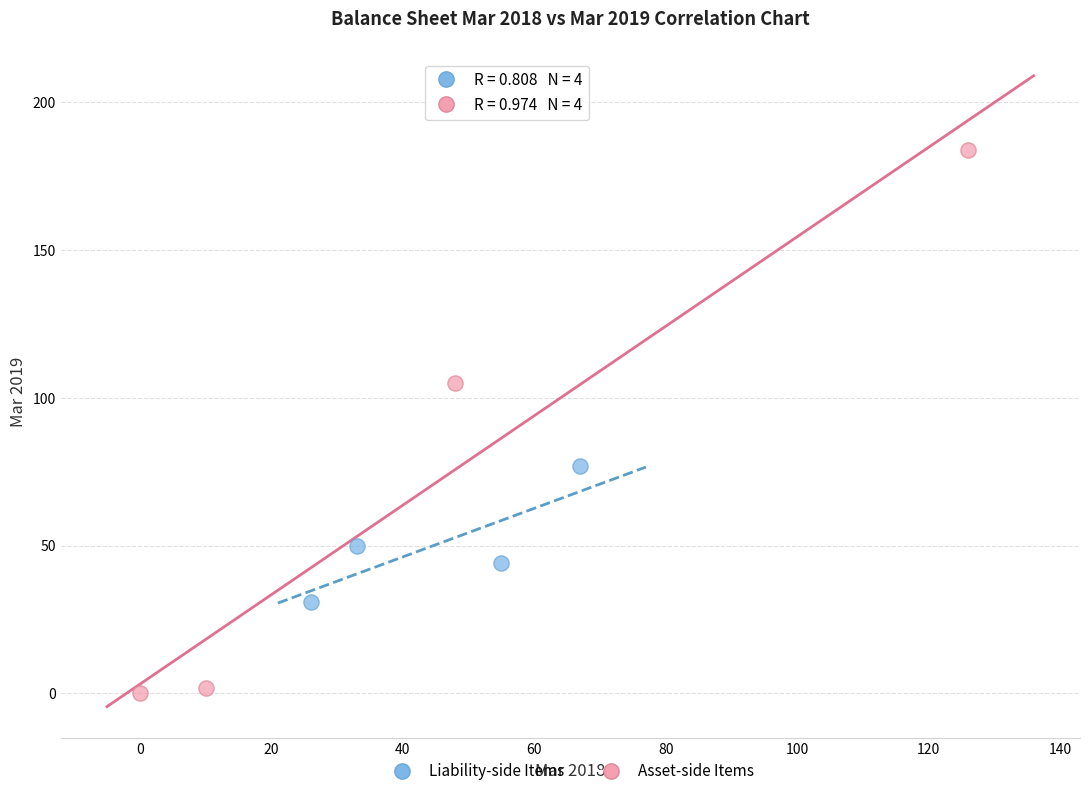

Which series has the widest spread of Y values?

Asset-side Items